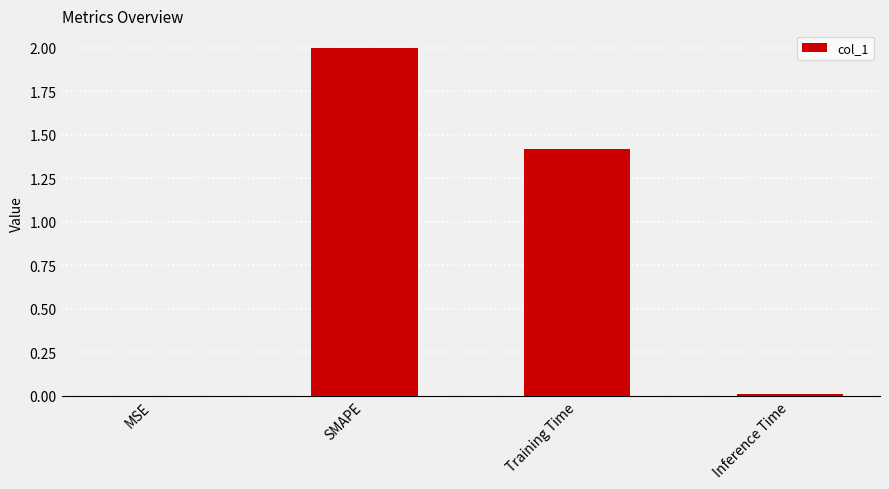

Are the bars horizontal?

No